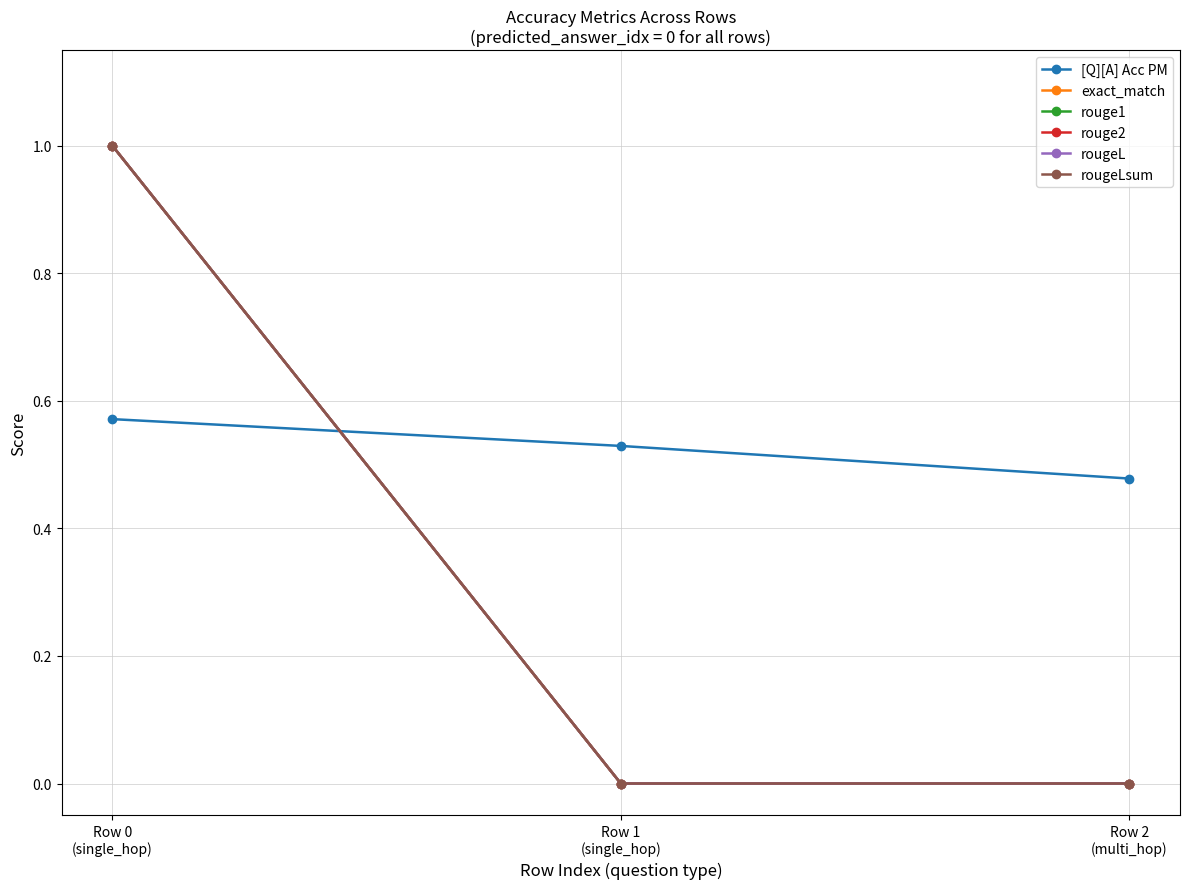

At how many categories does at least one series exceed 0?

3